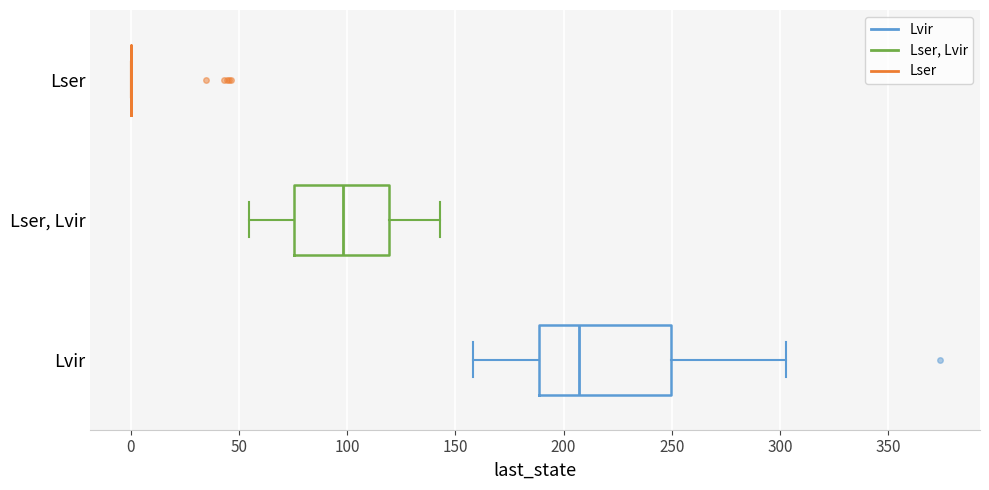

Reading bottom to top, transcribe this box plot: for each box, give where its median line is, the range the box spans, and where its two whiskers end, as read against the x-axis. The values are not printed on the chart, so give them approximately, as read against the axis.

Lvir: median 205, box 190 to 250, whiskers 160 to 305
Lser, Lvir: median 100, box 75 to 120, whiskers 55 to 145
Lser: box collapsed to a line at 0, whiskers 0 to 0